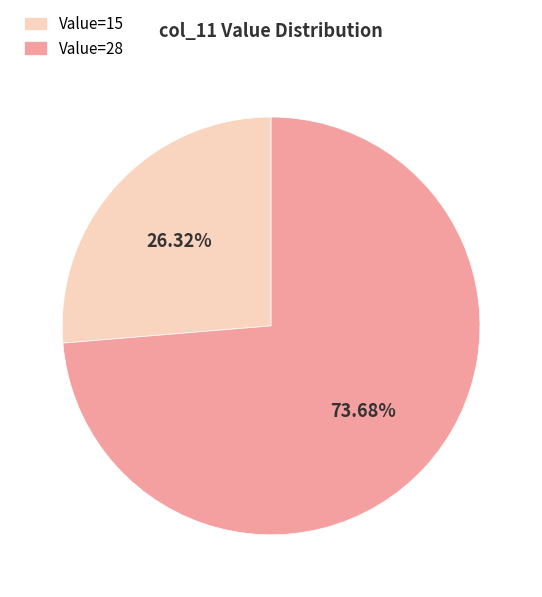

Does Value=28 represent more than half of the total?

Yes